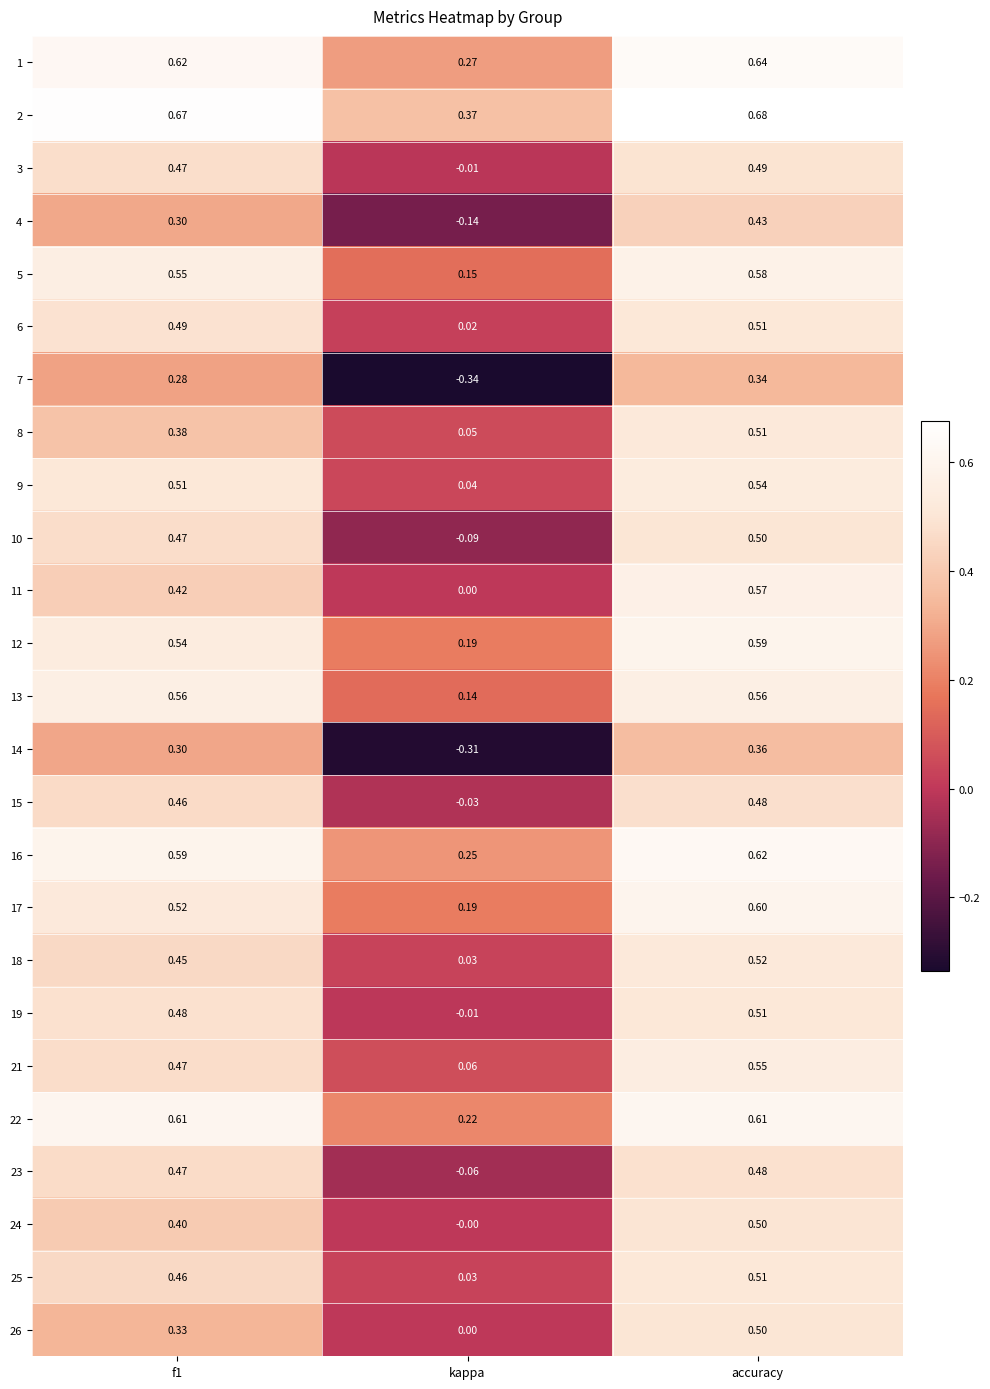

Which series changed the most between f1 and accuracy?

26